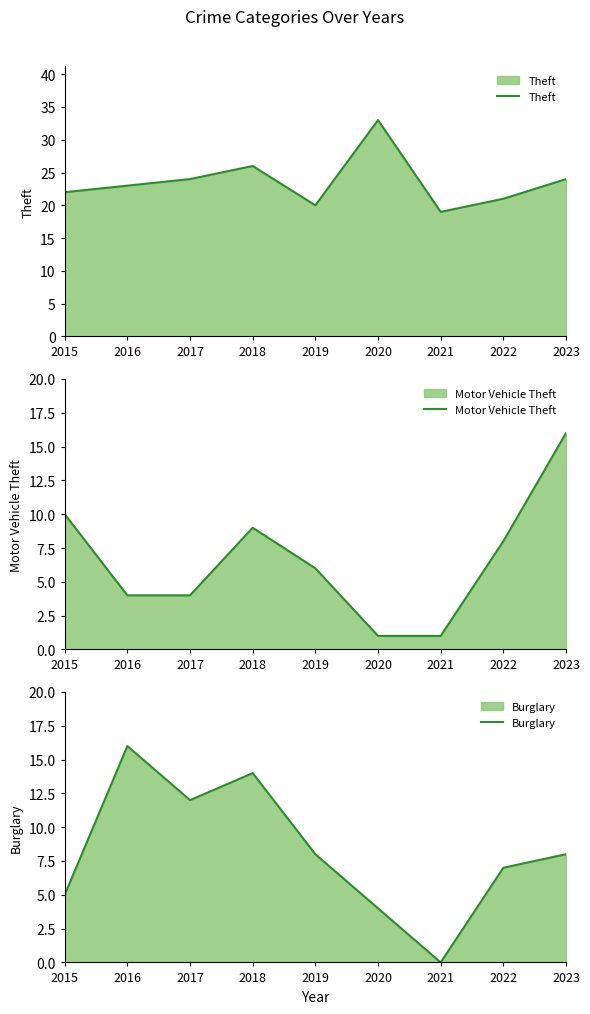

Which series ends up on top after the final intersection of Burglary and Motor Vehicle Theft?

Motor Vehicle Theft